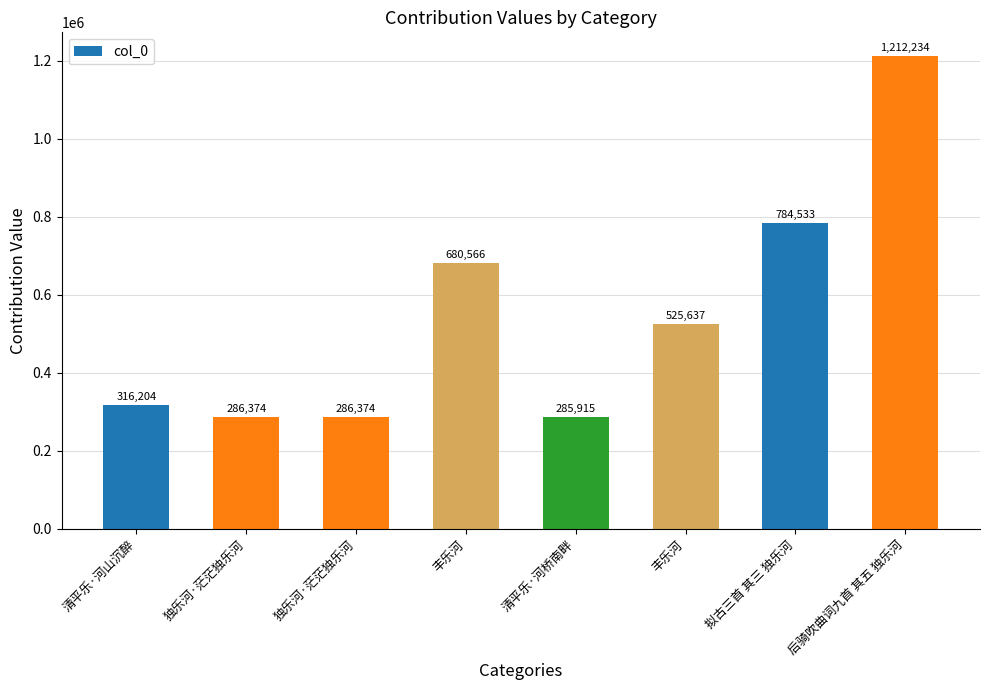

Where does the data first go above 525637?

丰乐河